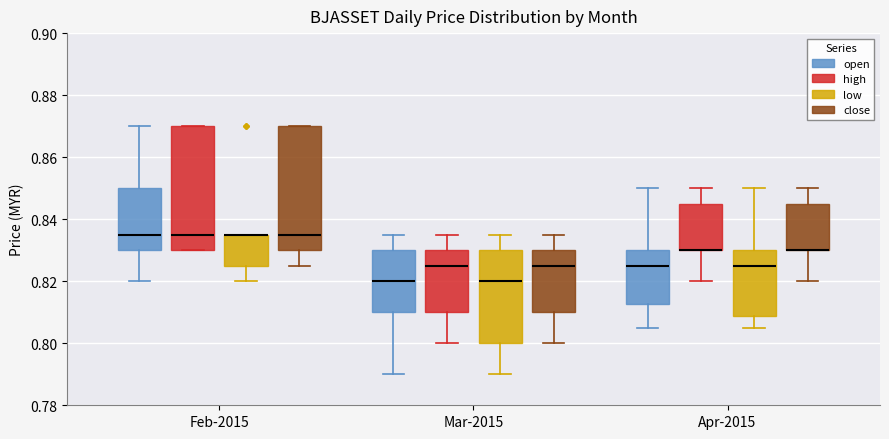

Where is the upper edge of the box for Mar-2015 (low) on the y-axis? The values are not printed on the chart, so give them approximately, as read against the axis.

0.830